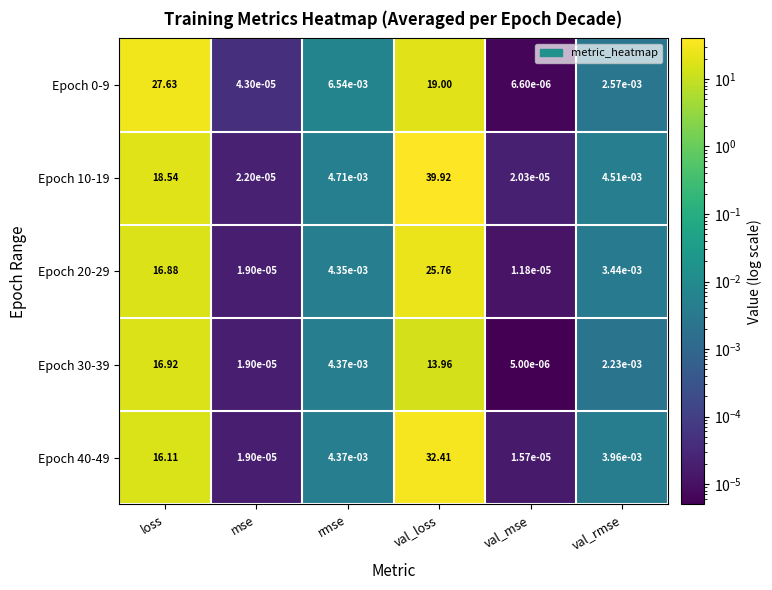

At which category is the sum across all series the highest?

val_loss